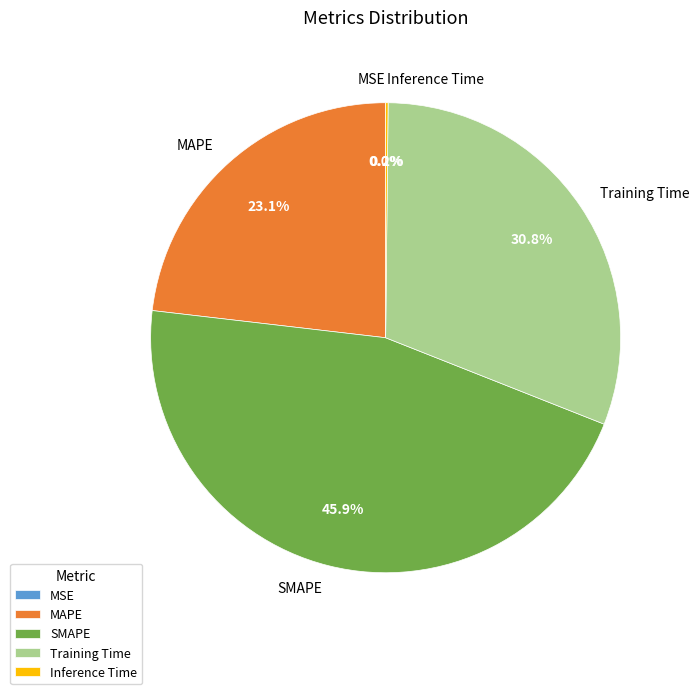

To the nearest percent, what is the average slice percentage?

20%